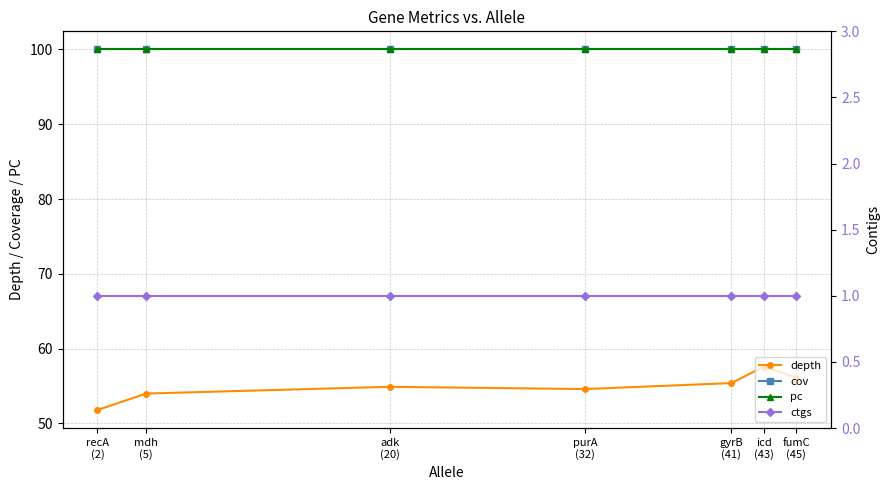

Reading left to right, transcribe all the data shown in this chart.

depth: 51.8	54.0	54.9	54.6	55.4	57.6	56.1
cov: 100.0	100.0	100.0	100.0	100.0	100.0	100.0
pc: 100.0	100.0	100.0	100.0	100.0	100.0	100.0
ctgs: 1.0	1.0	1.0	1.0	1.0	1.0	1.0